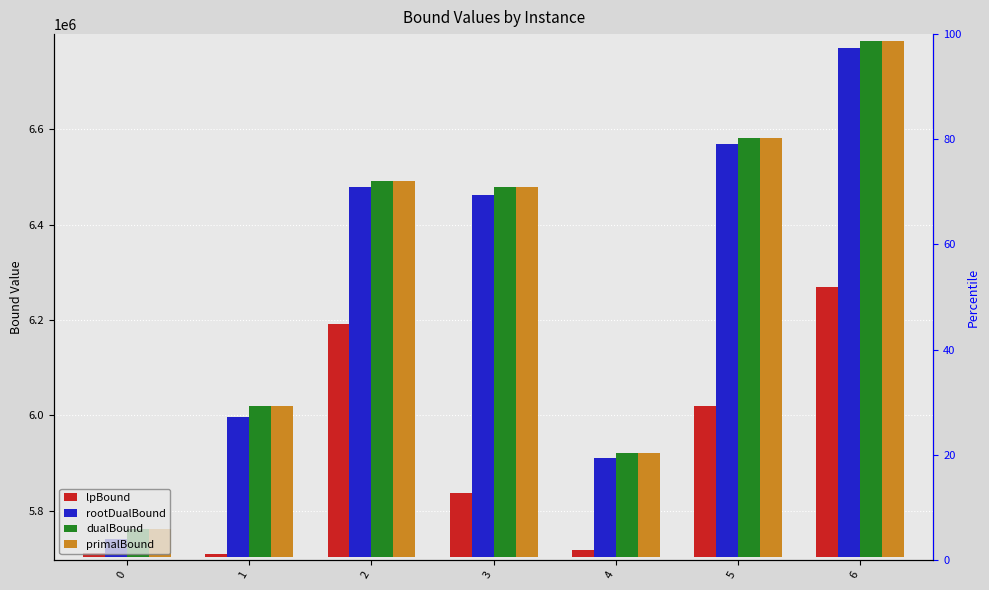

How many groups of bars are there?

7